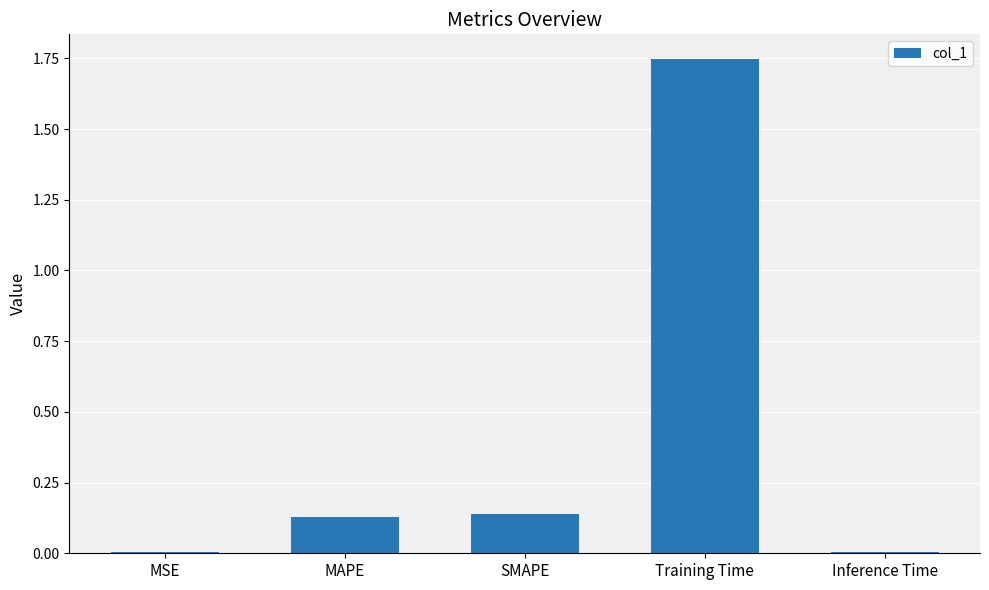

What is the change in value from MSE to Training Time?

+1.7